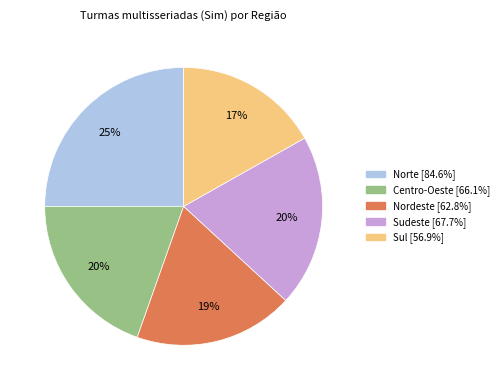

Is the sum of Sul and Sudeste greater than half?

No